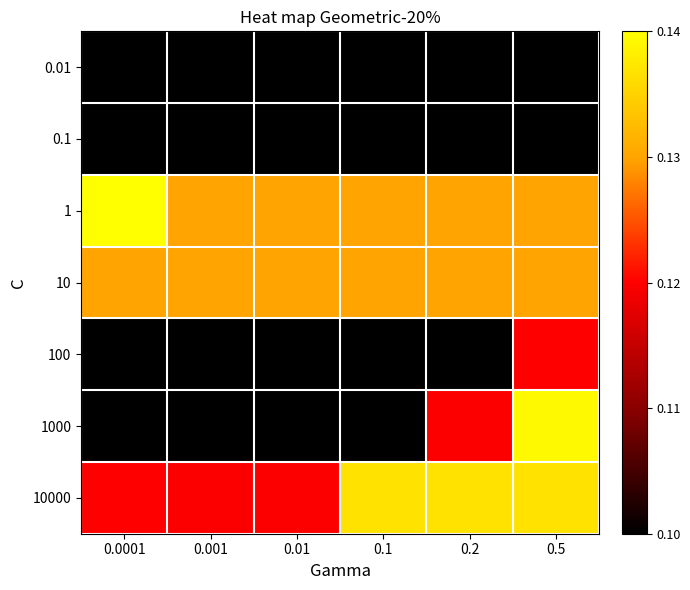

Which label corresponds to the largest value in the chart?

0.0001